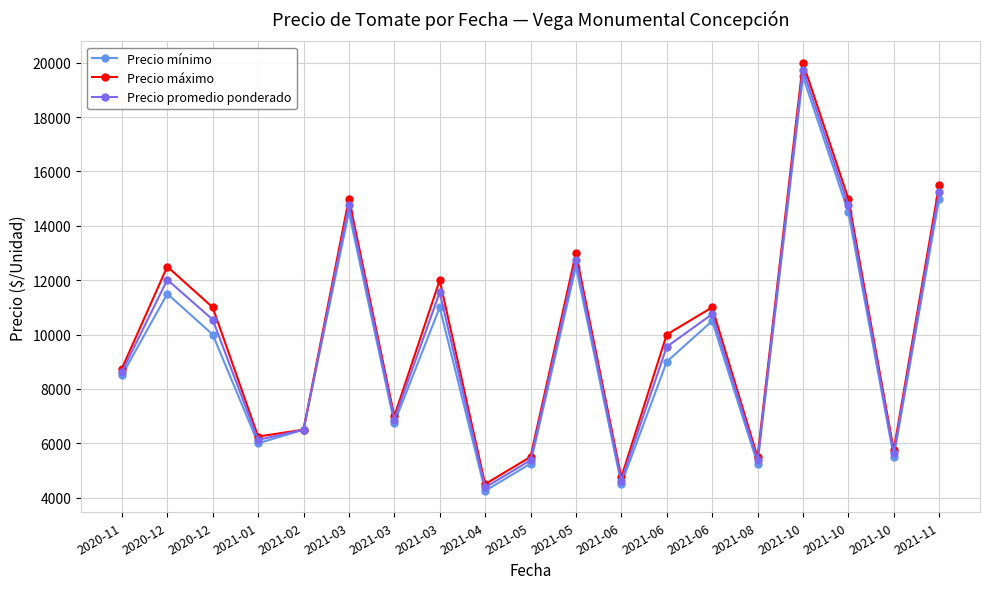

True or false: Precio máximo has more than 2 points higher than both neighbors.

True